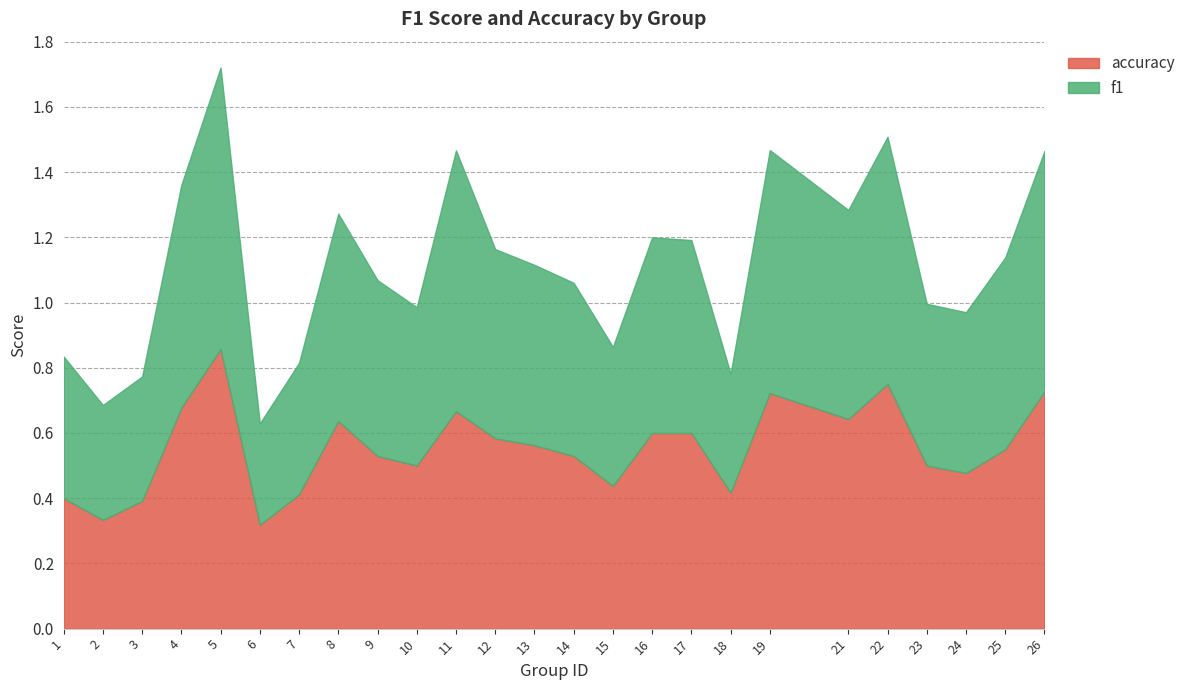

How many interior local peaks does the f1 series have?

6